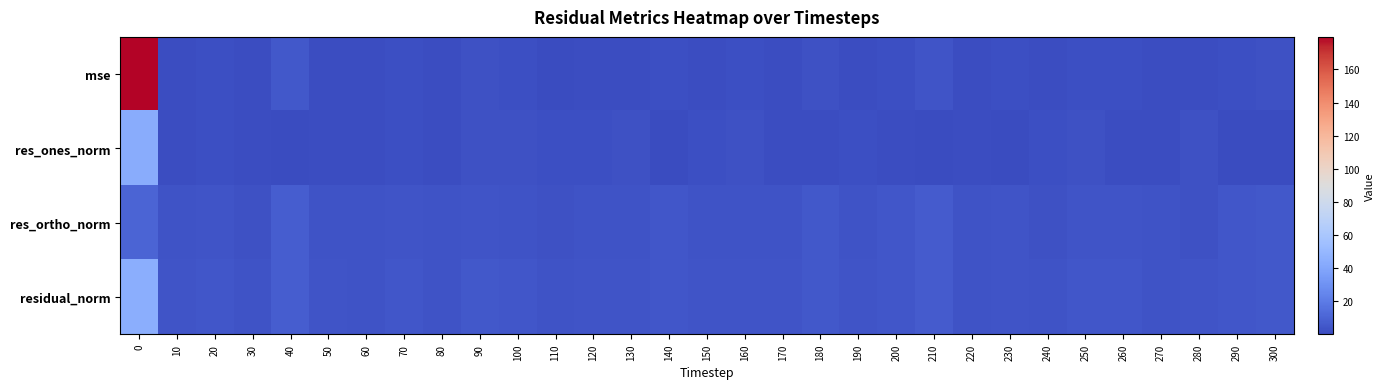

How many distinct data groups are displayed?

4